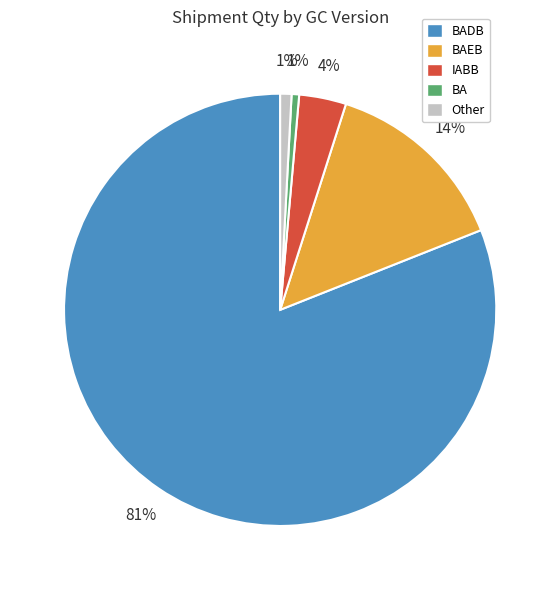

Is the sum of IABB and Other greater than half?

No